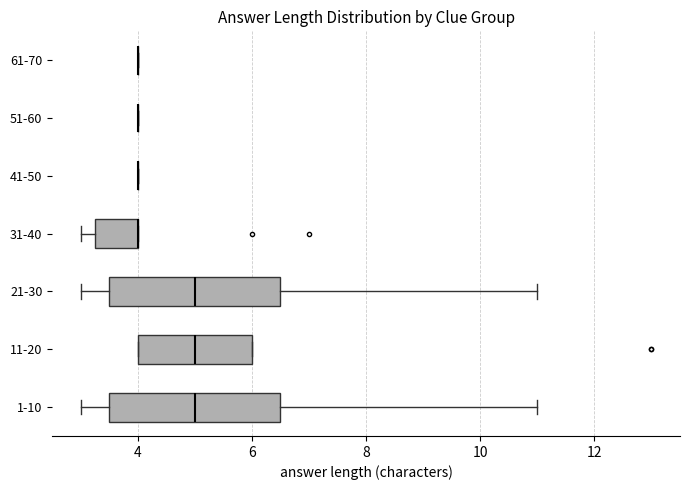

Reading bottom to top, transcribe this box plot: for each box, give where its median line is, the range the box spans, and where its two whiskers end, as read against the x-axis. The values are not printed on the chart, so give them approximately, as read against the axis.

1-10: median 5.0, box 3.6 to 6.6, whiskers 3.0 to 11.0
11-20: median 5.0, box 4.0 to 6.0, whiskers 4.0 to 6.0
21-30: median 5.0, box 3.6 to 6.6, whiskers 3.0 to 11.0
31-40: median 4.0 (drawn on the box's right edge), box 3.2 to 4.0, whiskers 3.0 to 4.0
41-50: box collapsed to a line at 4.0, whiskers 4.0 to 4.0
51-60: box collapsed to a line at 4.0, whiskers 4.0 to 4.0
61-70: box collapsed to a line at 4.0, whiskers 4.0 to 4.0